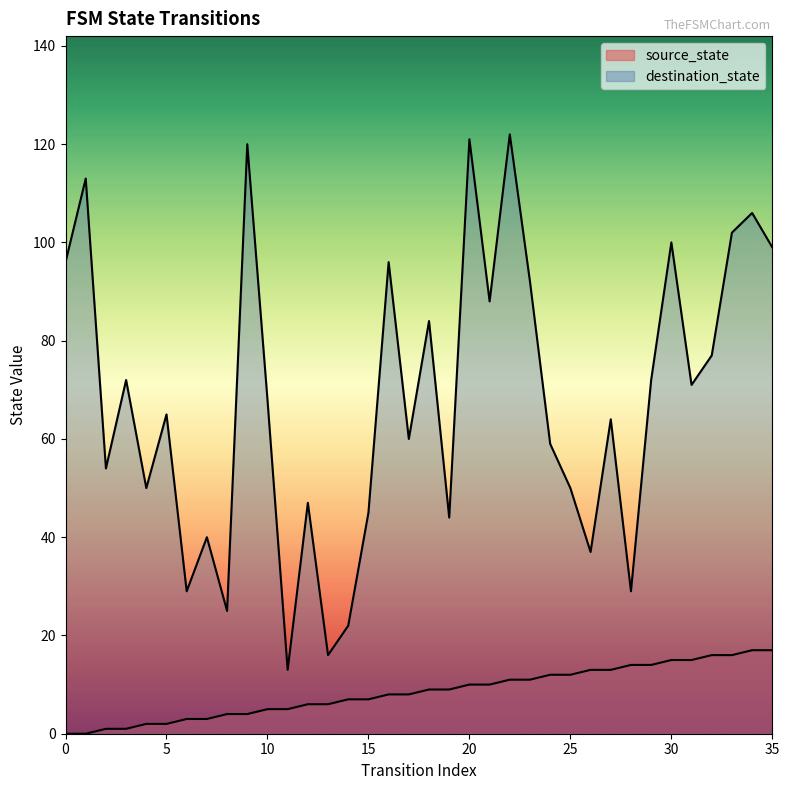

Is the value of source_state at 9 greater than the value of destination_state at 4?

No